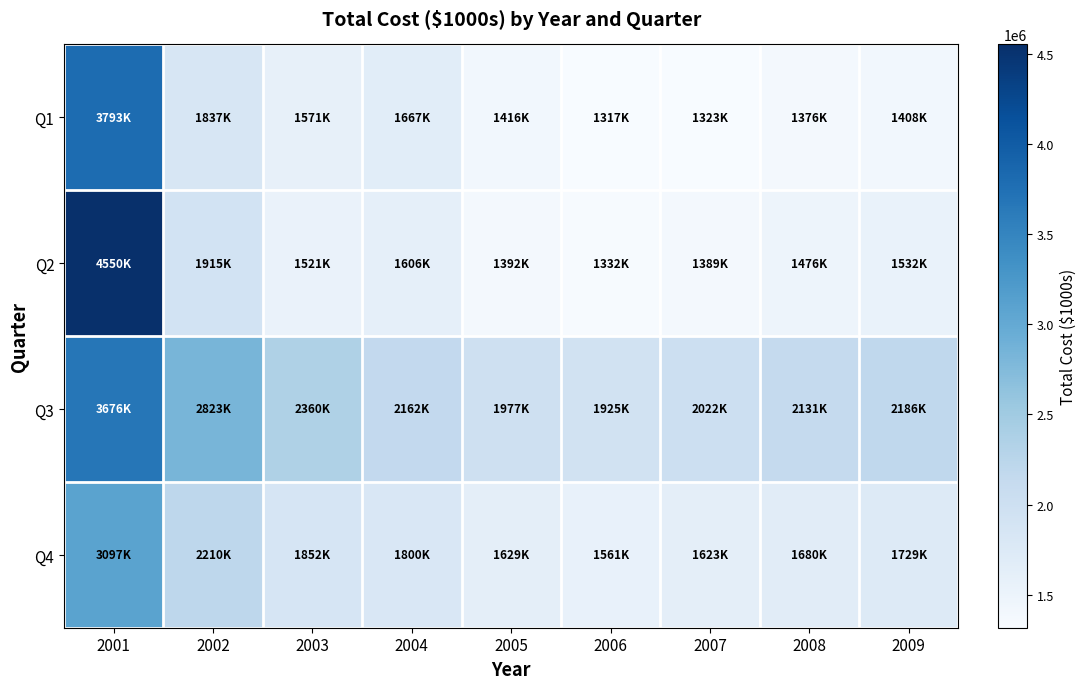

Which series has the widest spread of values?

Q2